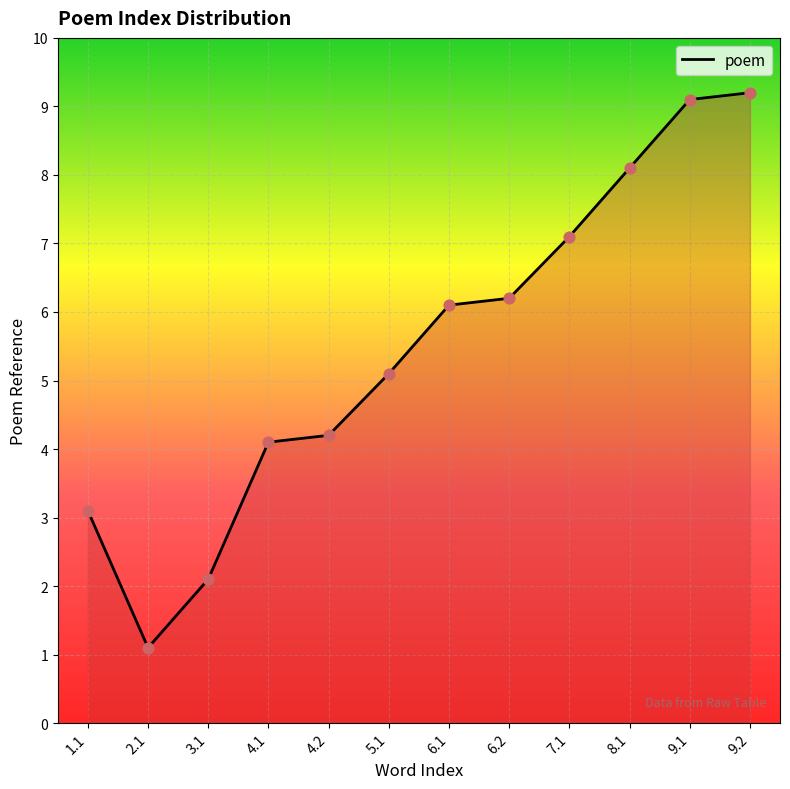

What is the change in value from 5.1 to 7.1?

+2.0